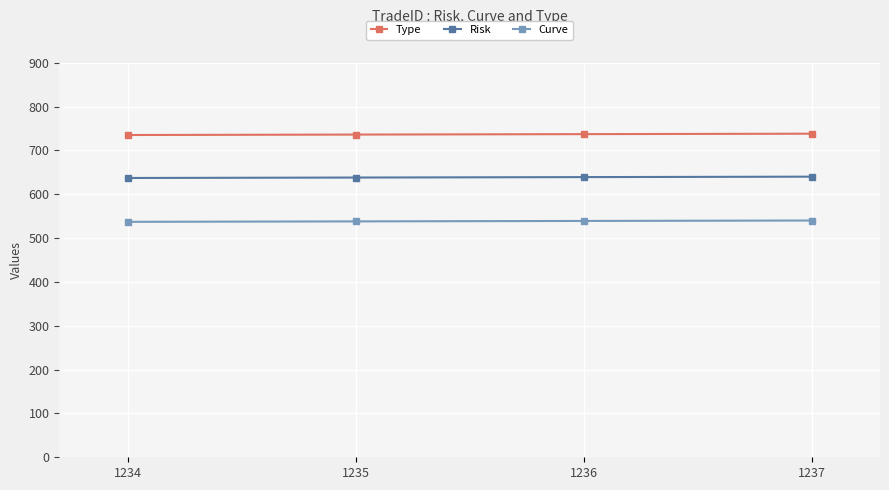

What is the spread (max minus min) of values at 1236?

198